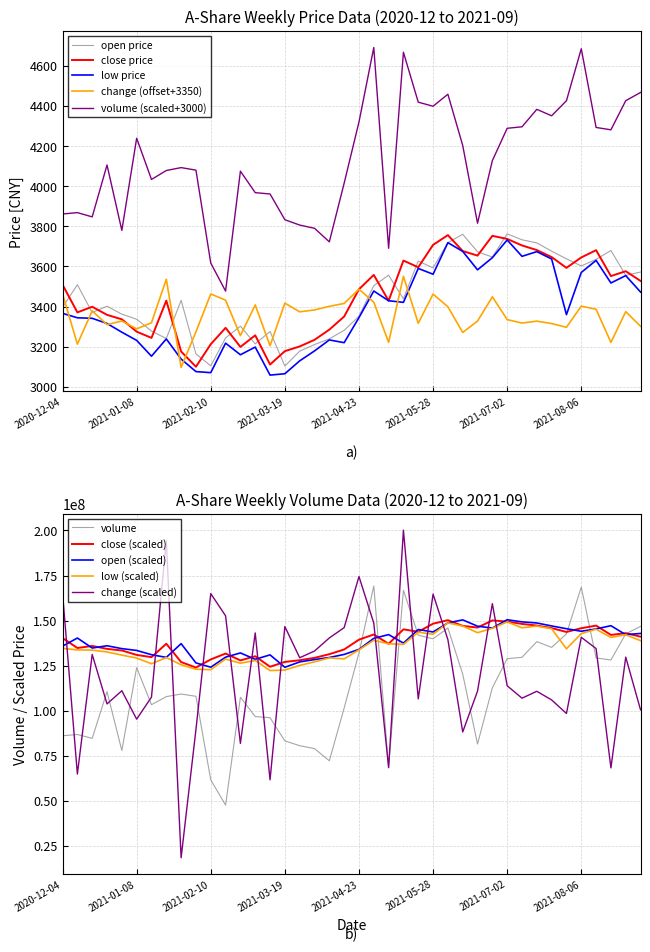

Which has a higher value, 2021-03-05 or 2021-06-11?

2021-06-11